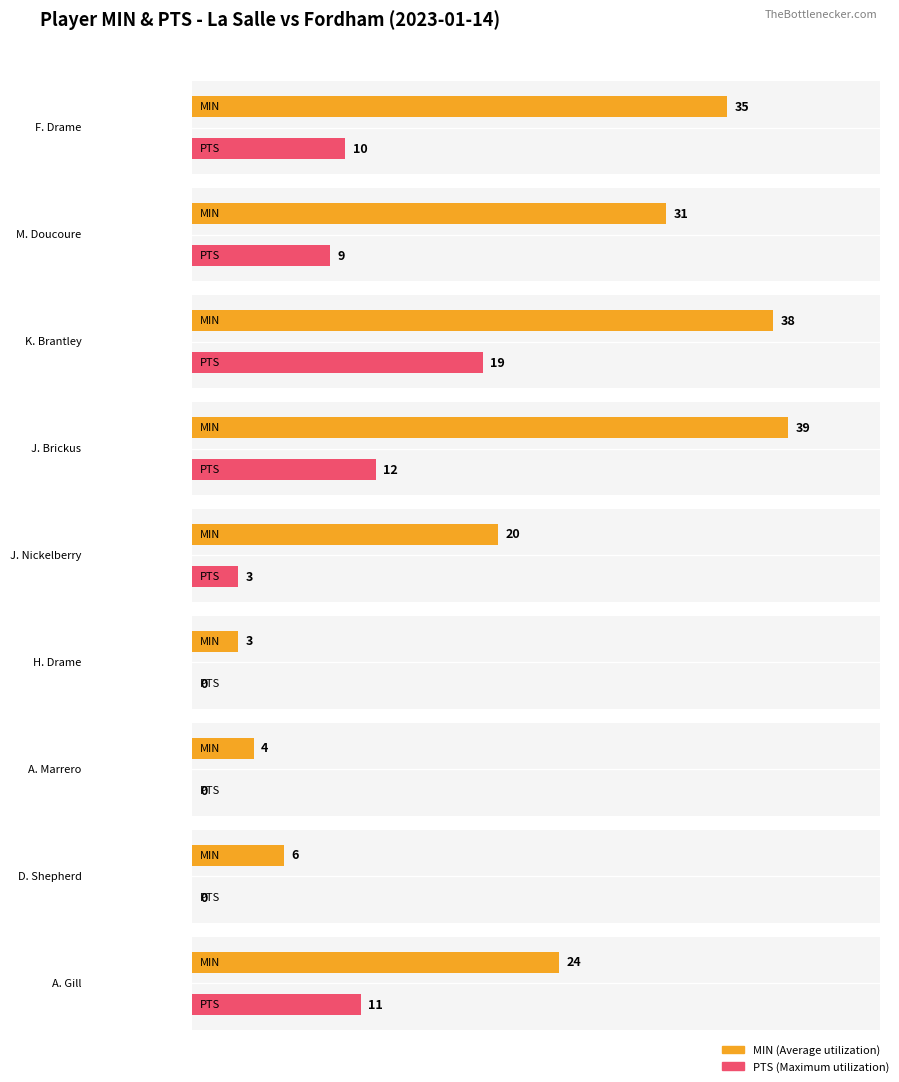

True or false: Maximum utilization has a value of 1 at J. Nickelberry.

False